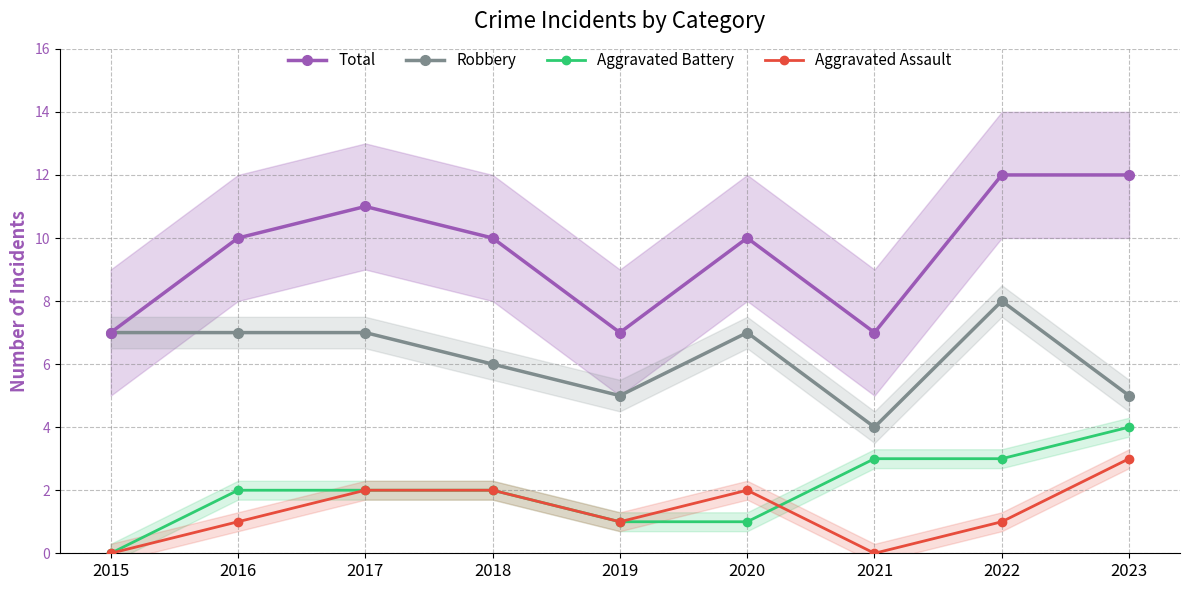

Rank the series at 2022 from lowest to highest value.

Aggravated Assault, Aggravated Battery, Robbery, Total